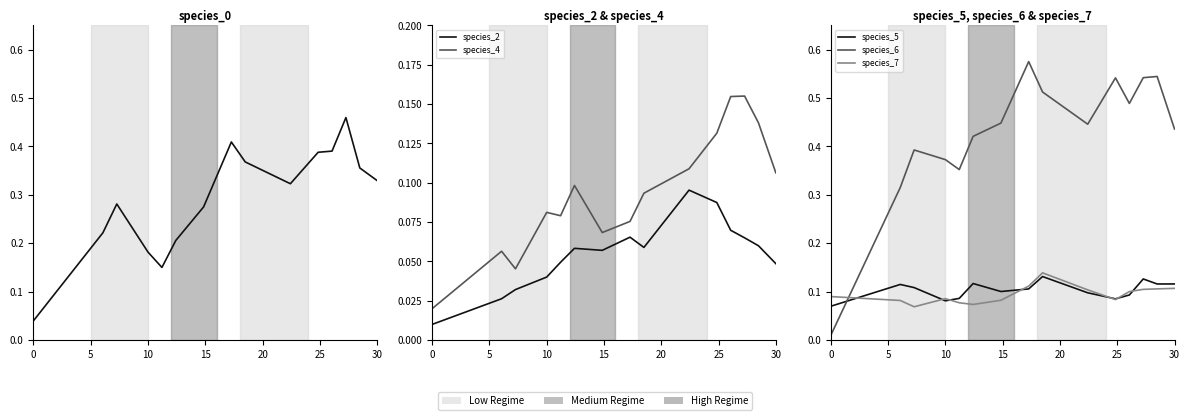

Which series has the largest range (max minus min)?

species_6